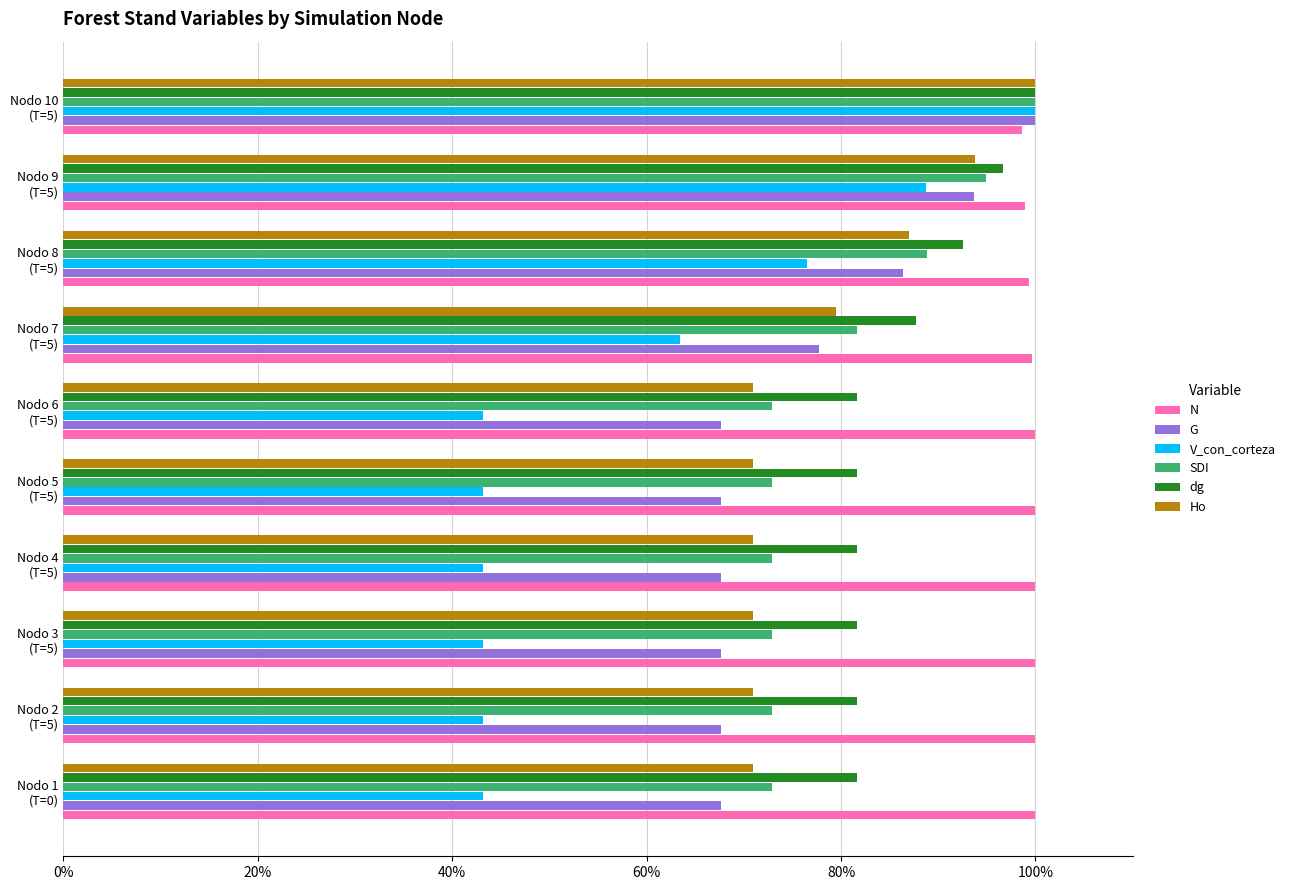

Which series has the largest range (max minus min)?

V_con_corteza